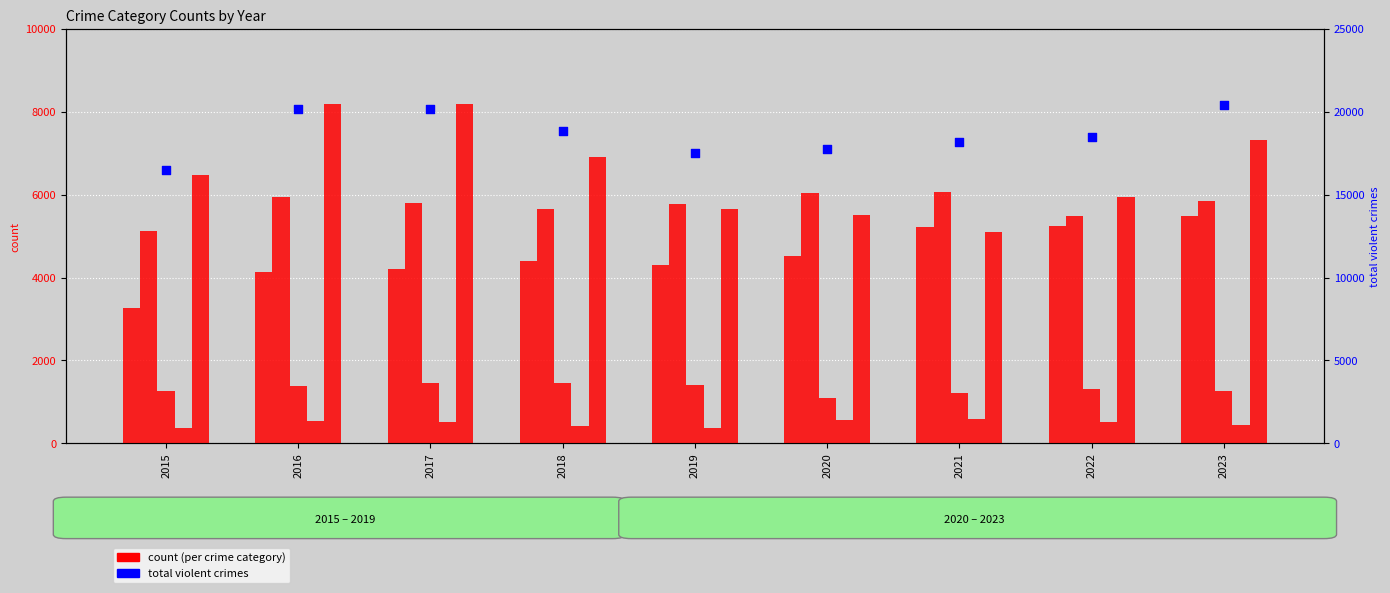

At how many categories does at least one series exceed 8517?

9